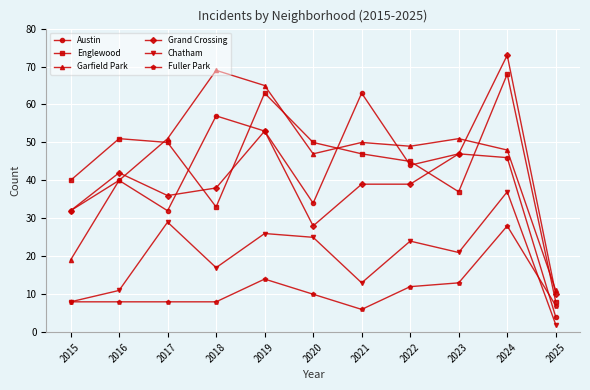

Read the Austin value at 2020.

34